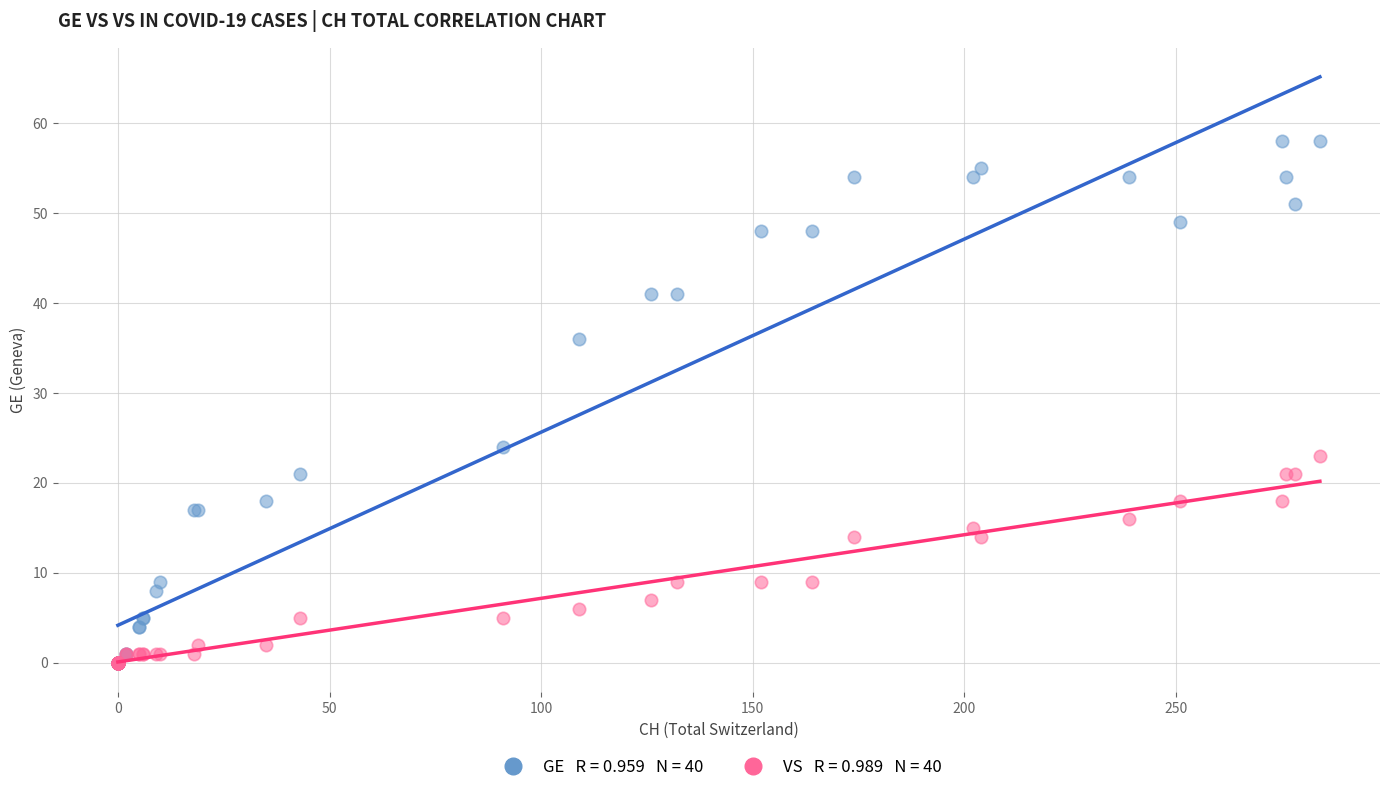

Across all series, what Y value is closest to 29?

24